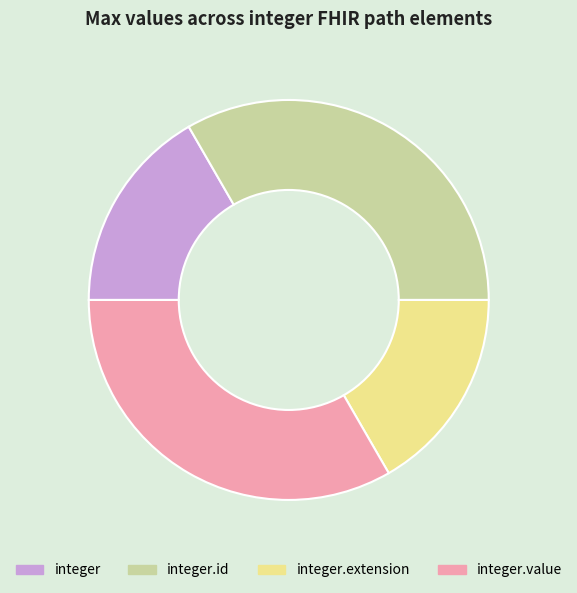

Is it true that integer.value is 43% of the pie?

False